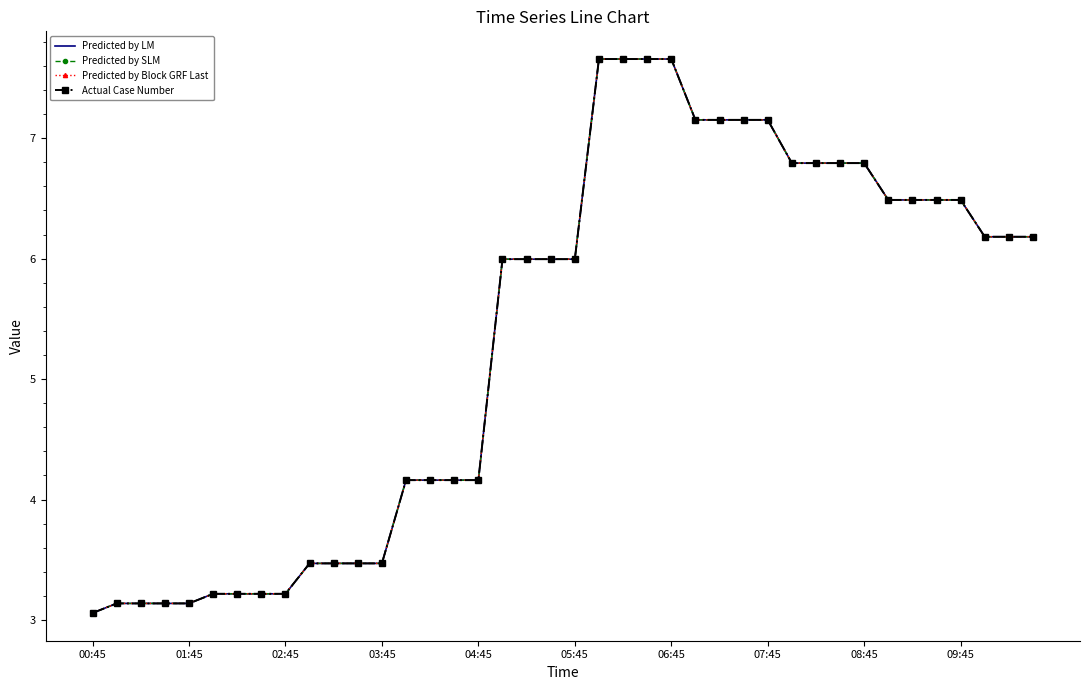

How many data points in Predicted by Block GRF Last are above 5?

23